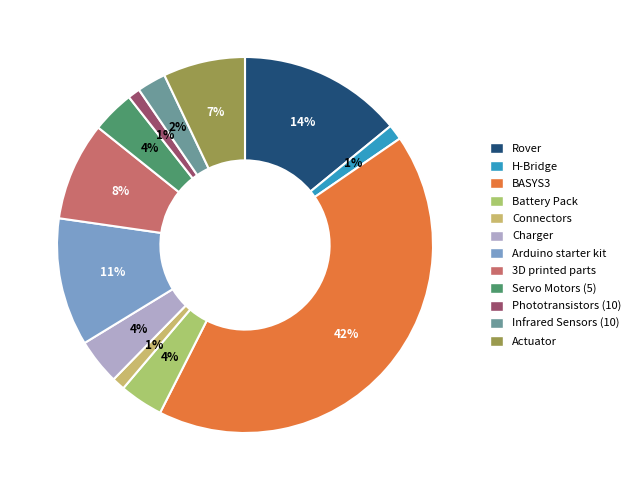

Which category has the biggest portion of the pie?

BASYS3